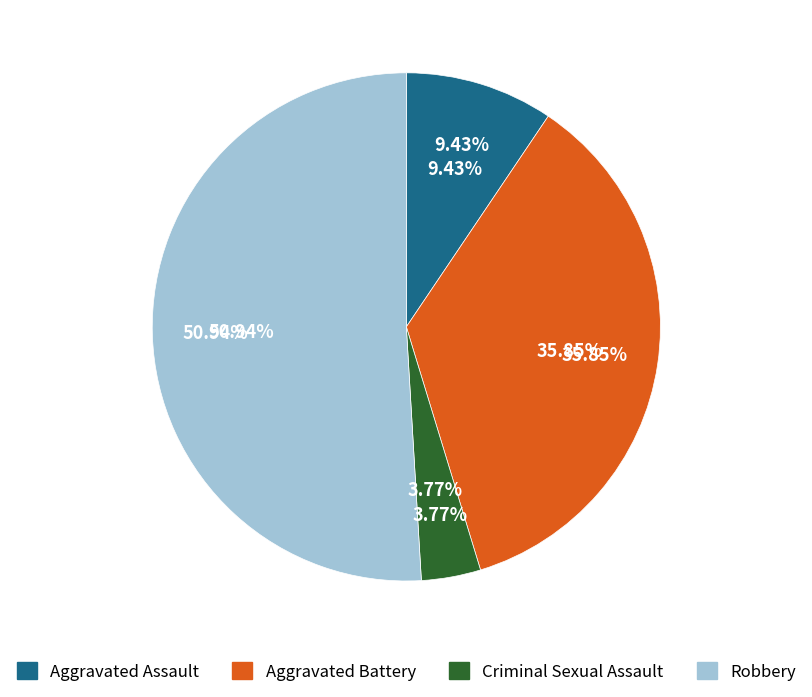

Approximately how many times larger is the value at Aggravated Assault compared to Criminal Sexual Assault?

2.5